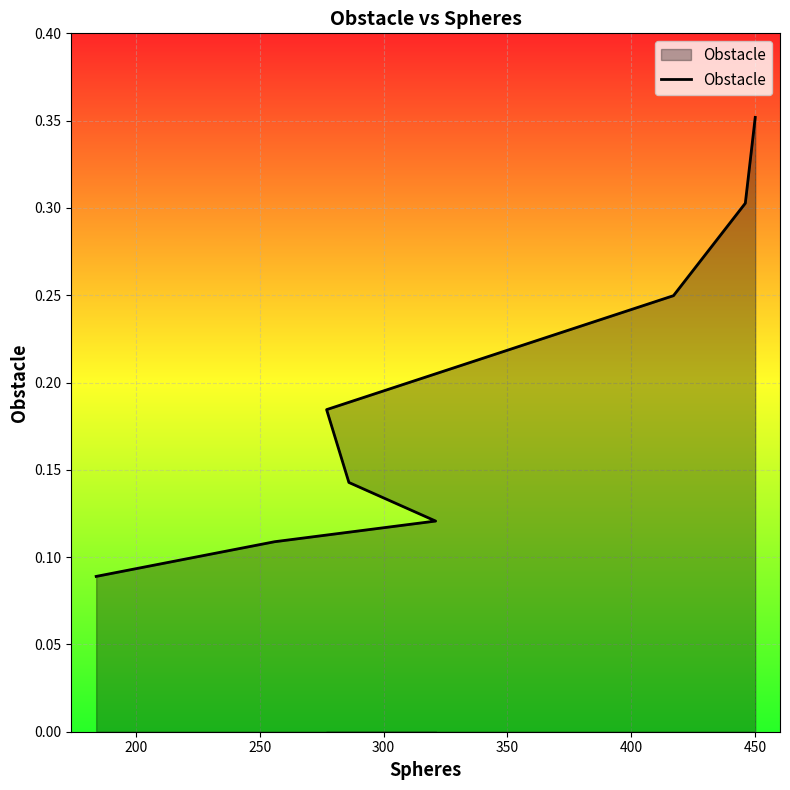

What is the minimum value shown in the chart?

0.1